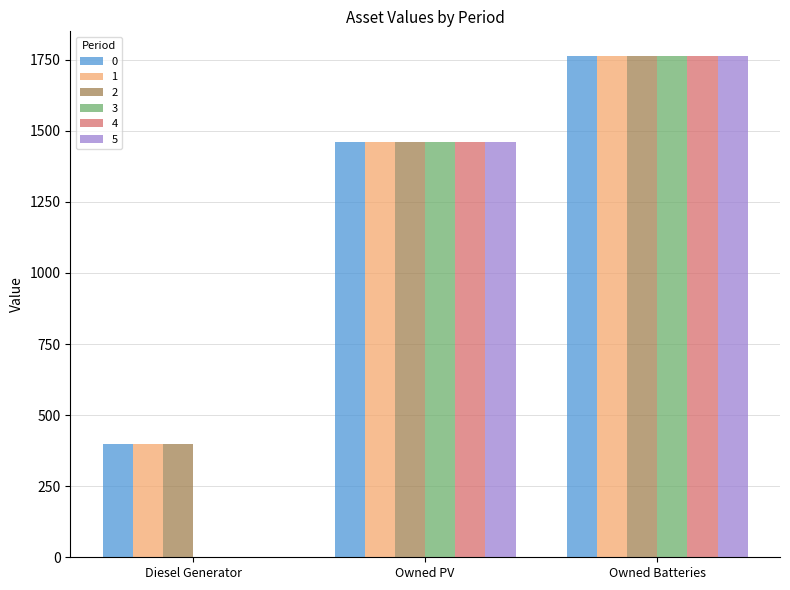

At which category does the chart reach its peak across all series?

Owned Batteries